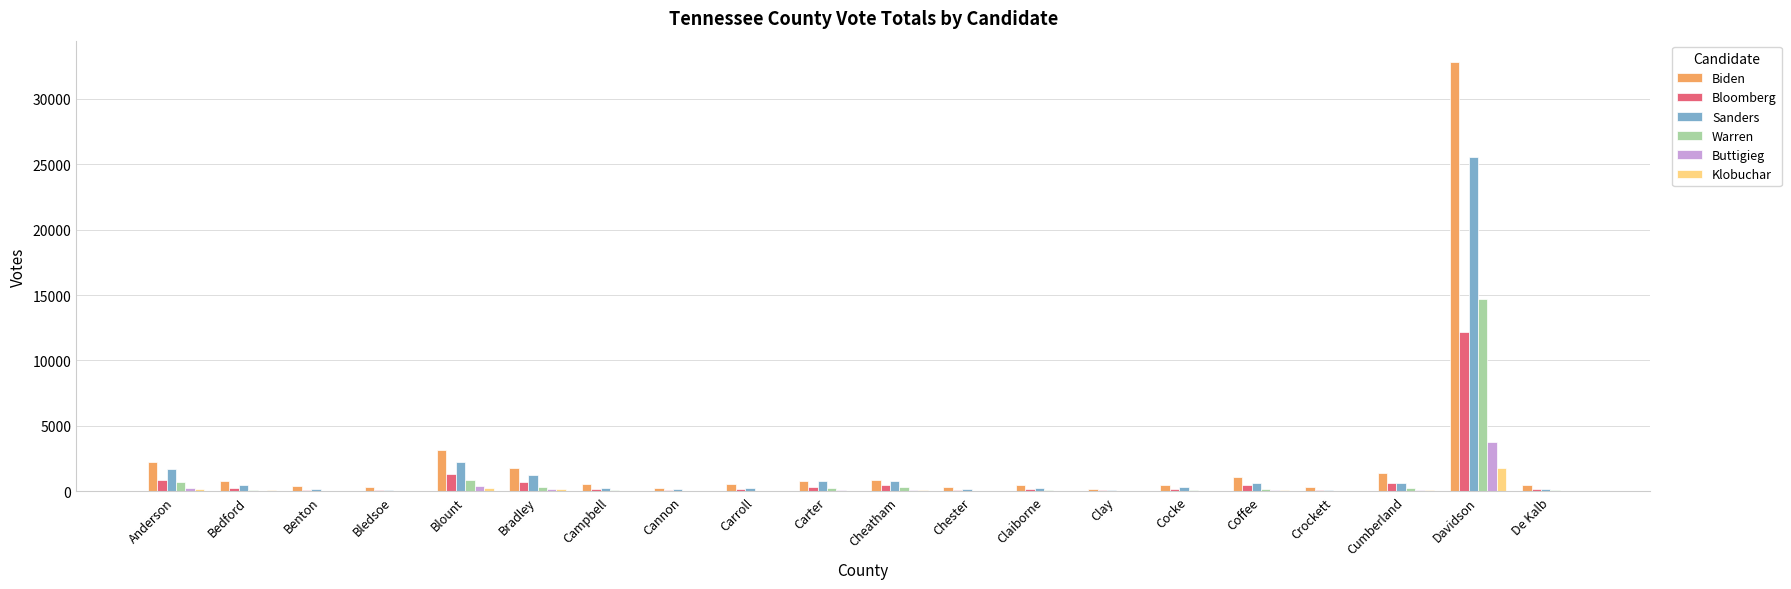

Is it true that Buttigieg equals 8 at Clay?

True